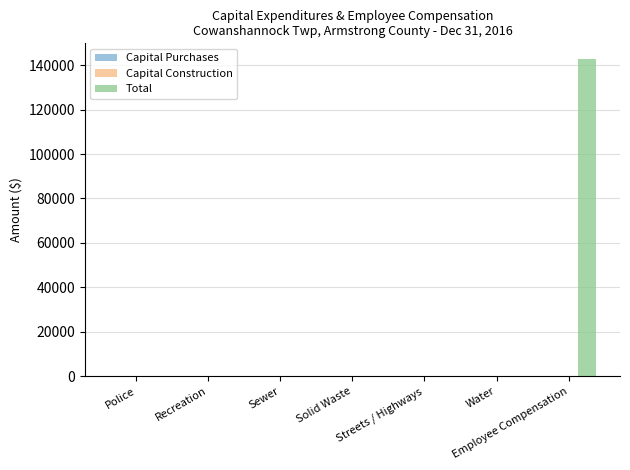

The value at Police is 0. True or false?

True